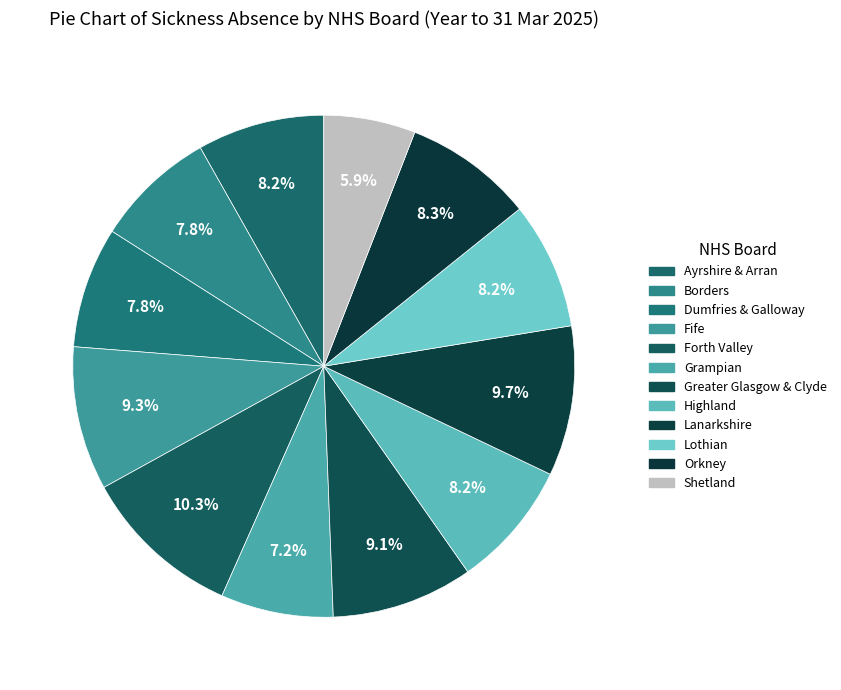

Is there a majority slice in this chart?

No